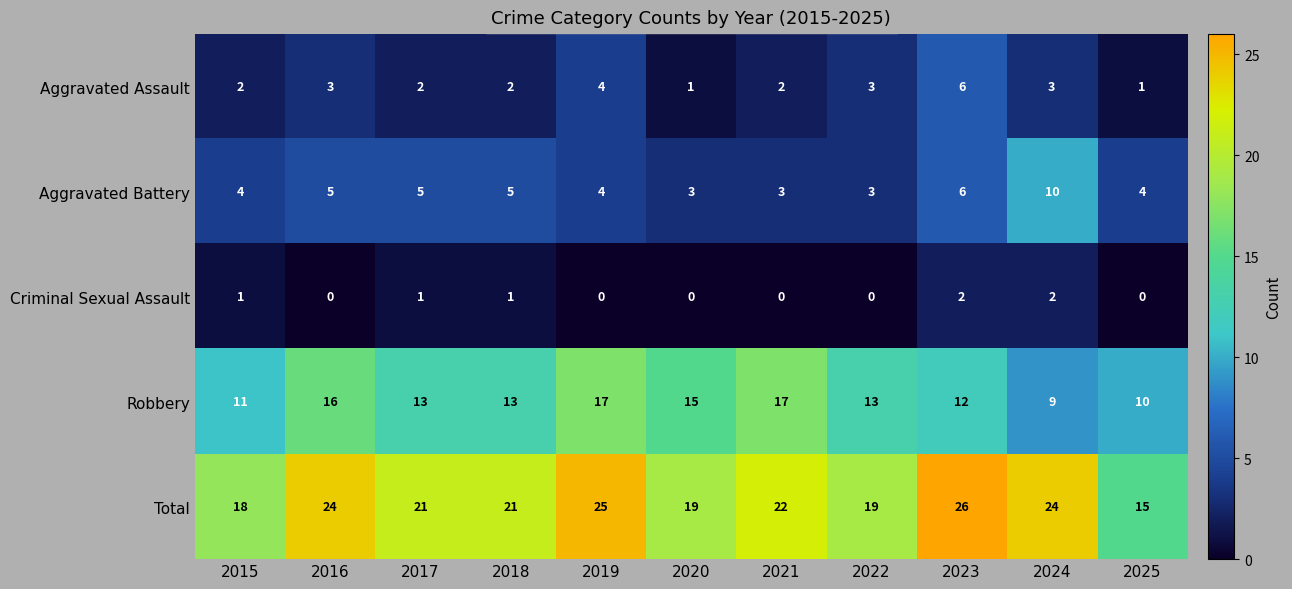

How many series are shown in this chart?

5